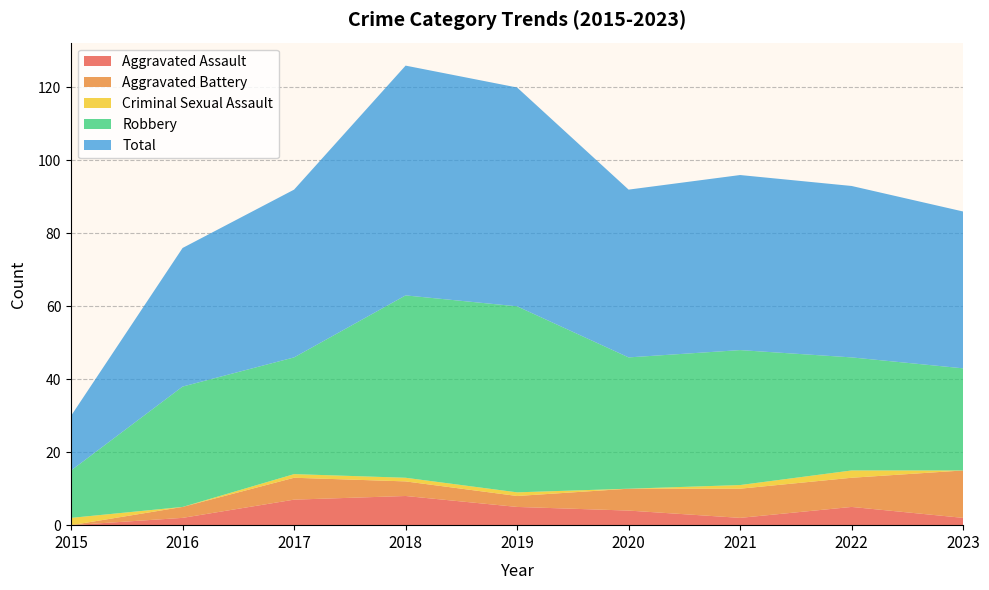

Reading left to right, transcribe all the data shown in this chart.

Aggravated Assault: 0	2	7	8	5	4	2	5	2
Aggravated Battery: 0	3	6	4	3	6	8	8	13
Criminal Sexual Assault: 2	0	1	1	1	0	1	2	0
Robbery: 13	33	32	50	51	36	37	31	28
Total: 15	38	46	63	60	46	48	47	43